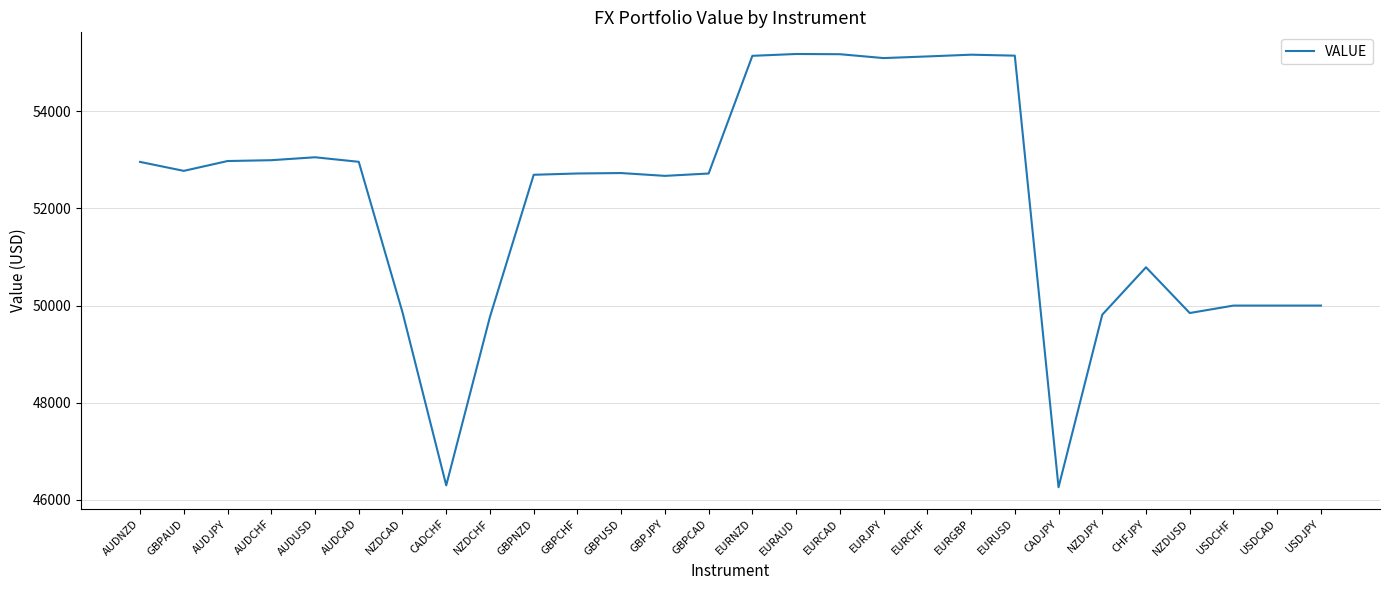

How many values are below 52728?

14